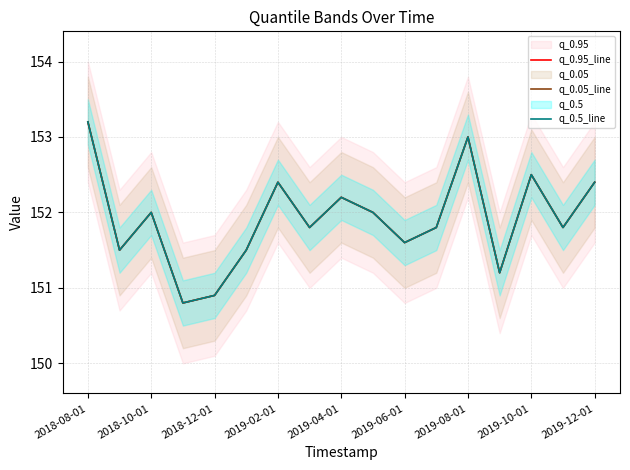

What is the value of the q_0.5_line point at the 4th from the left?

150.8